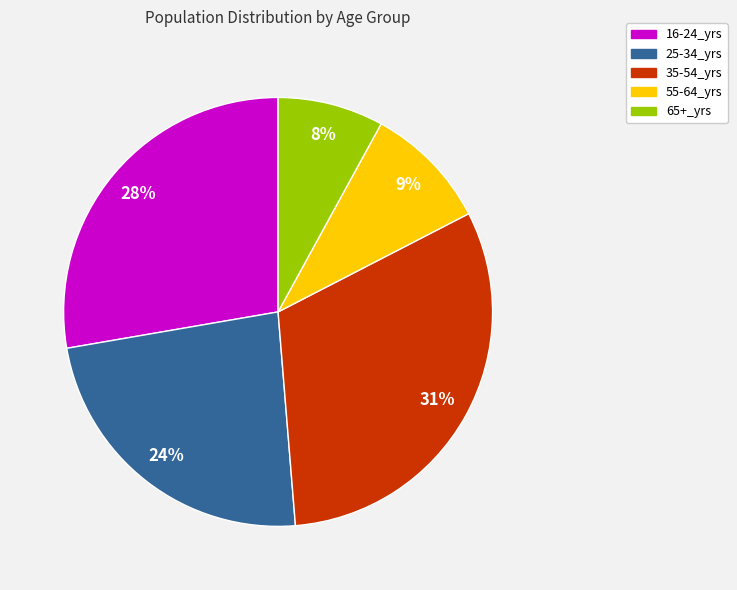

What is the ratio of the value at 16-24_yrs to the value at 65+_yrs?

3.5